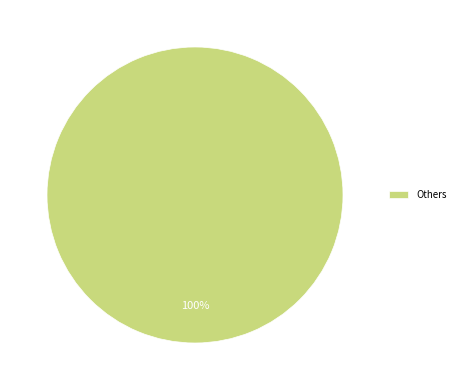

The Others slice represents 100% of the pie. True or false?

True